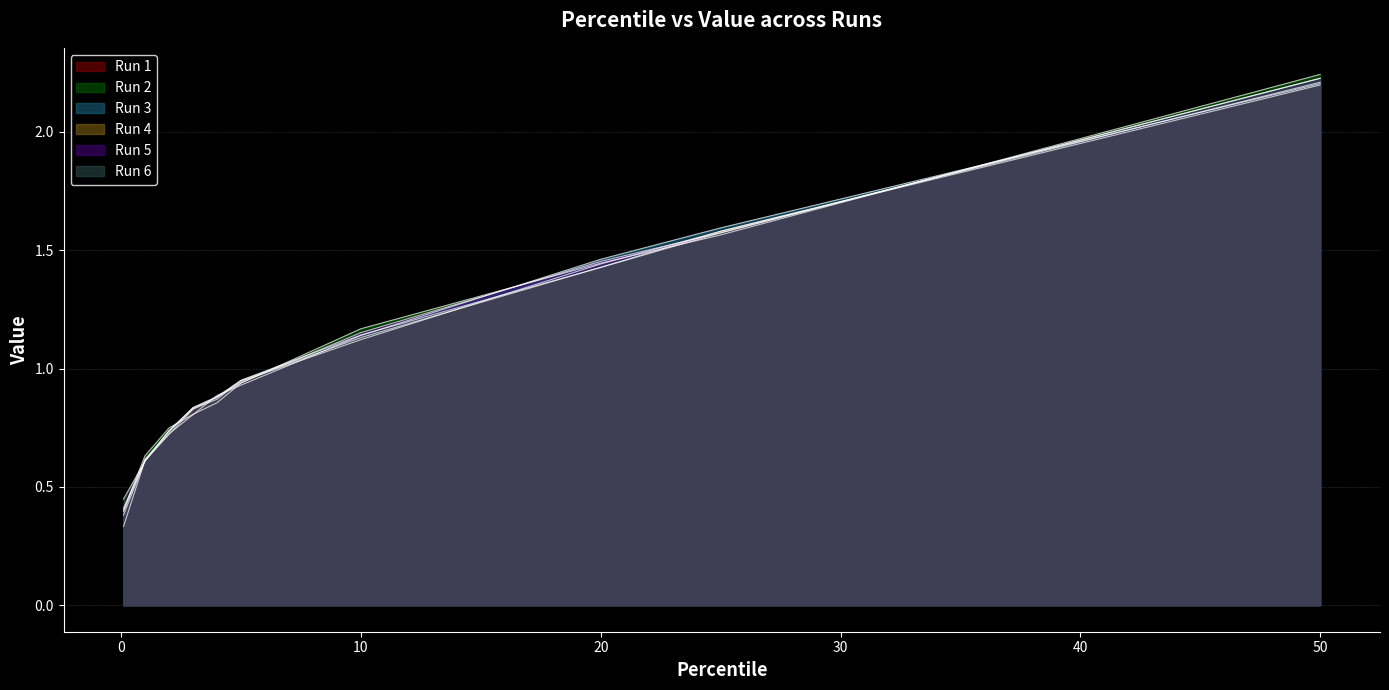

What is the label of the 5th point from the left?

4